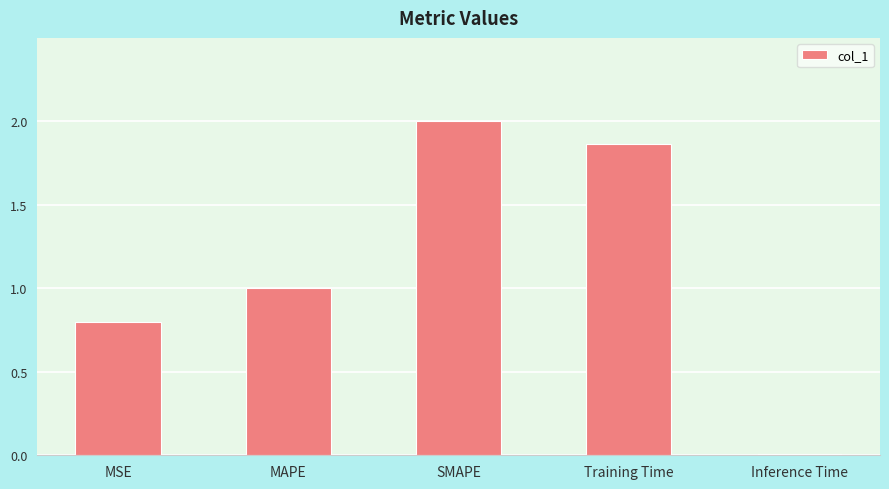

List the labels in order of value, largest first.

SMAPE, Training Time, MAPE, MSE, Inference Time